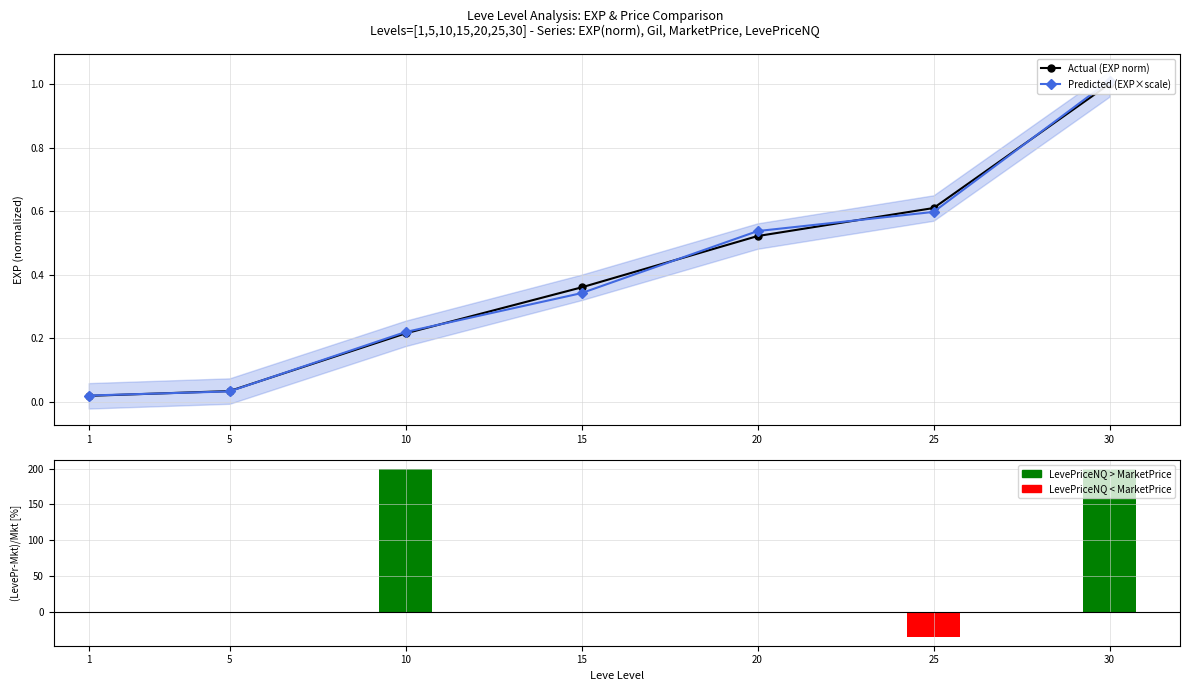

Which label corresponds to the smallest value in the chart?

25